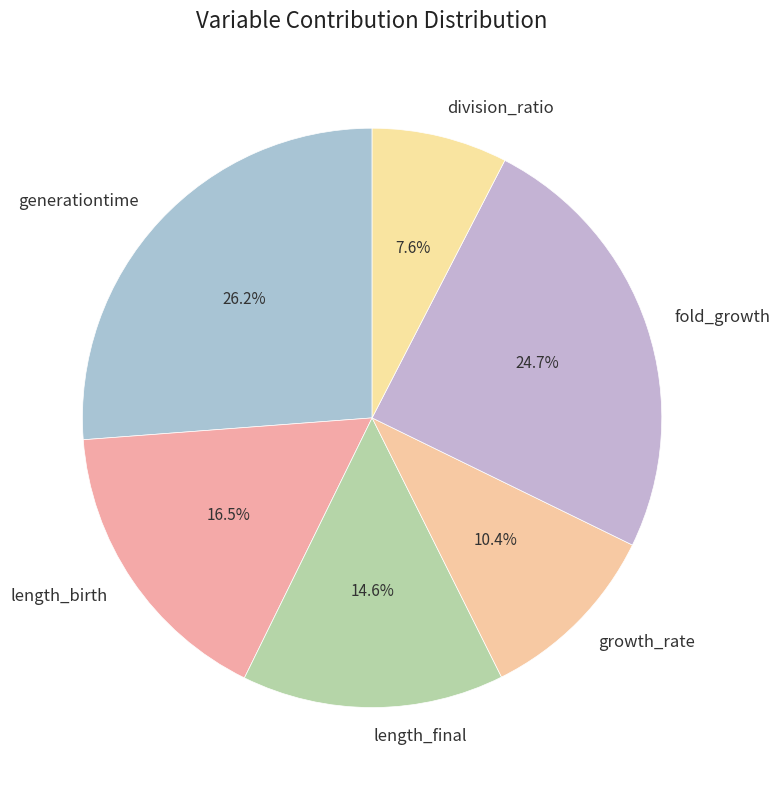

Which has a higher value, fold_growth or generationtime?

generationtime